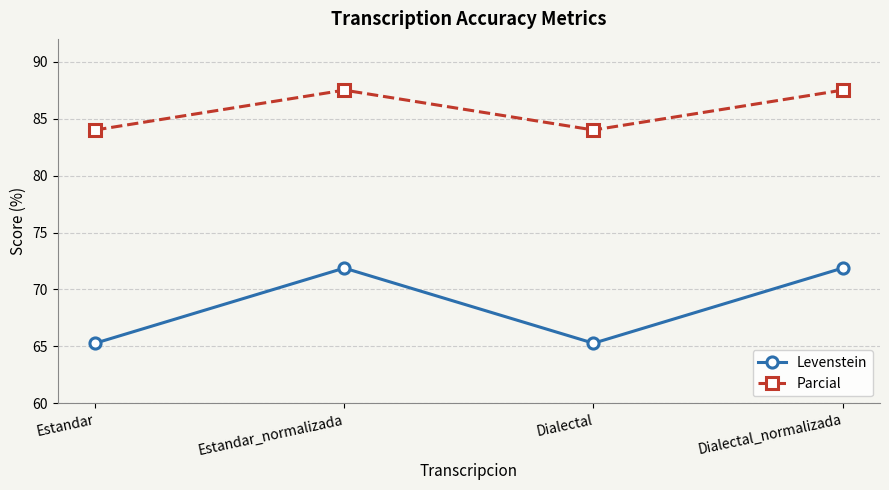

What is the difference between the maximum and minimum values in the Levenstein series?

6.6